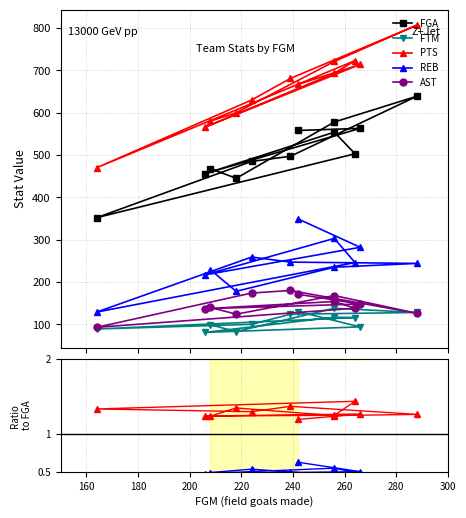

Which series has the largest range (max minus min)?

PTS